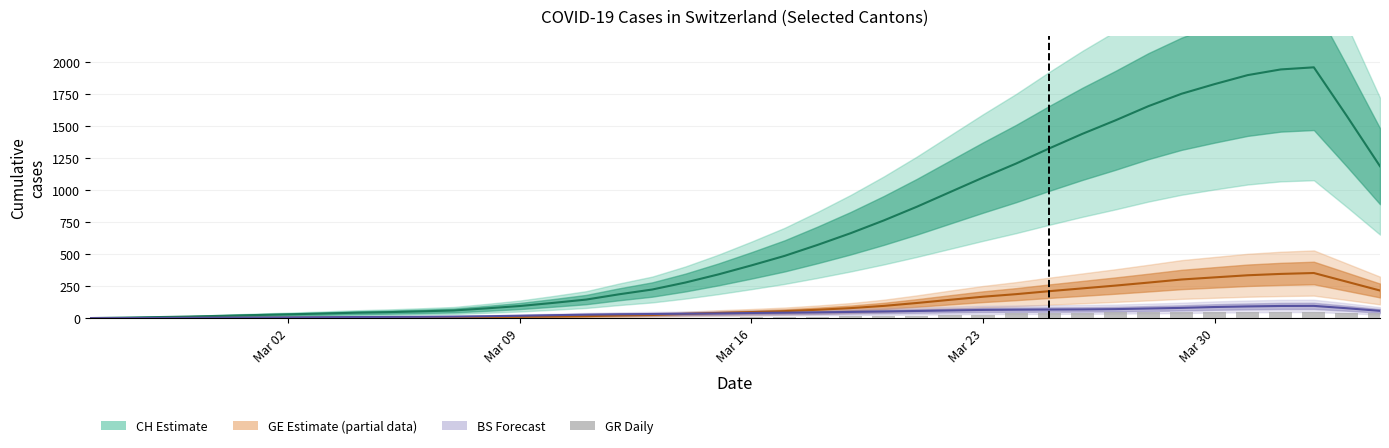

What is the value of the 32nd bar from the left?

47